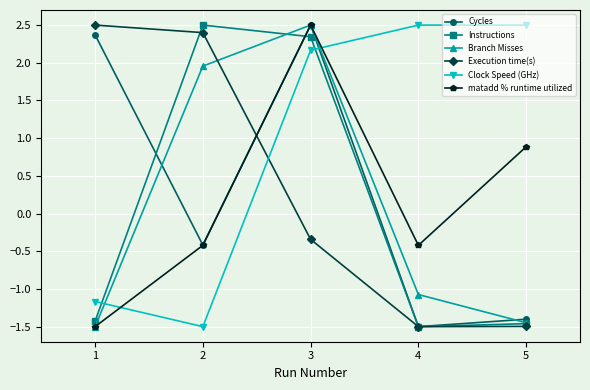

At which category is the sum across all series the highest?

3